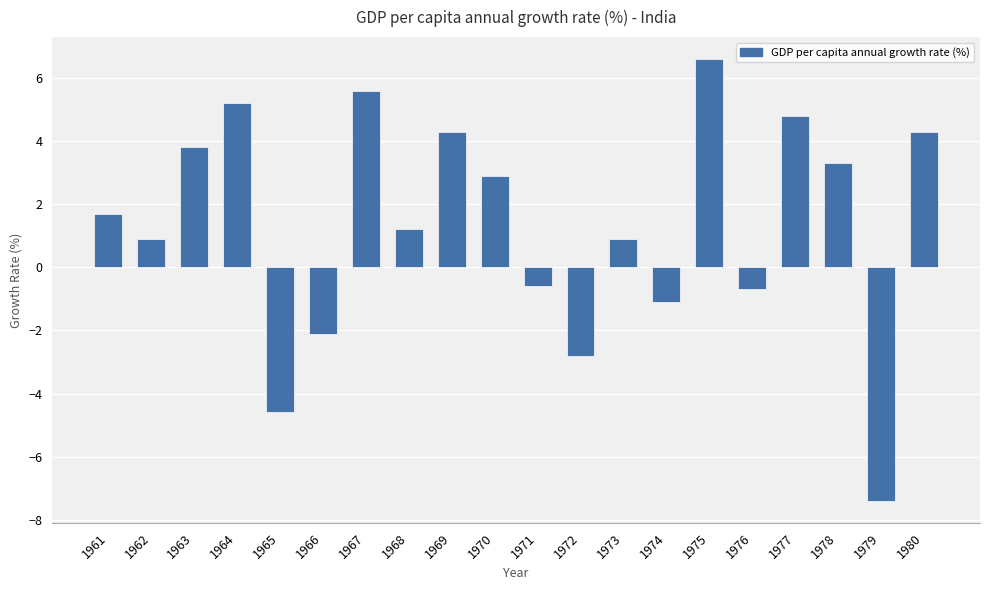

What is the maximum value shown in the chart?

6.6